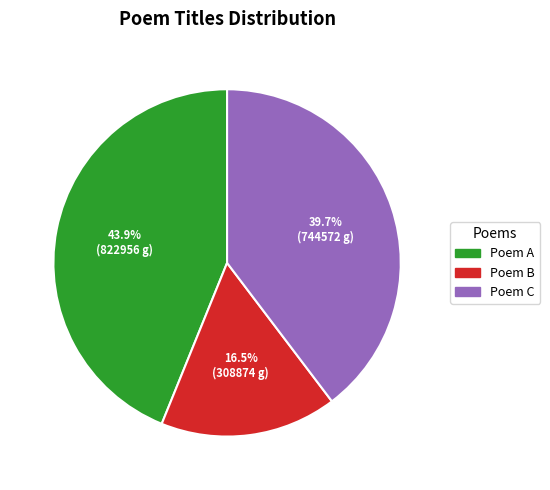

Is there any slice that represents more than half of the pie?

No